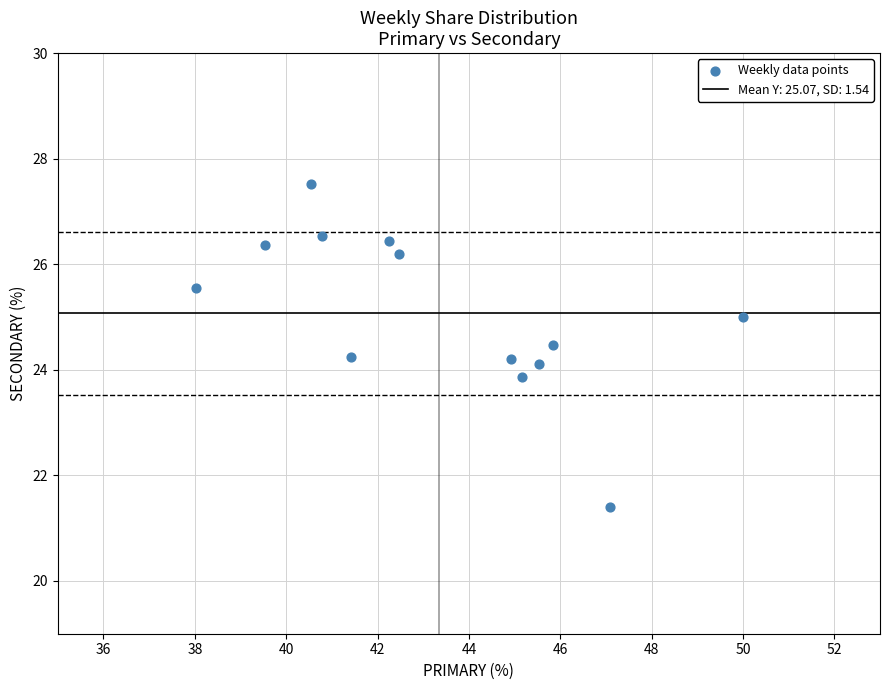

What is the range of Y values (max minus min)?

6.1